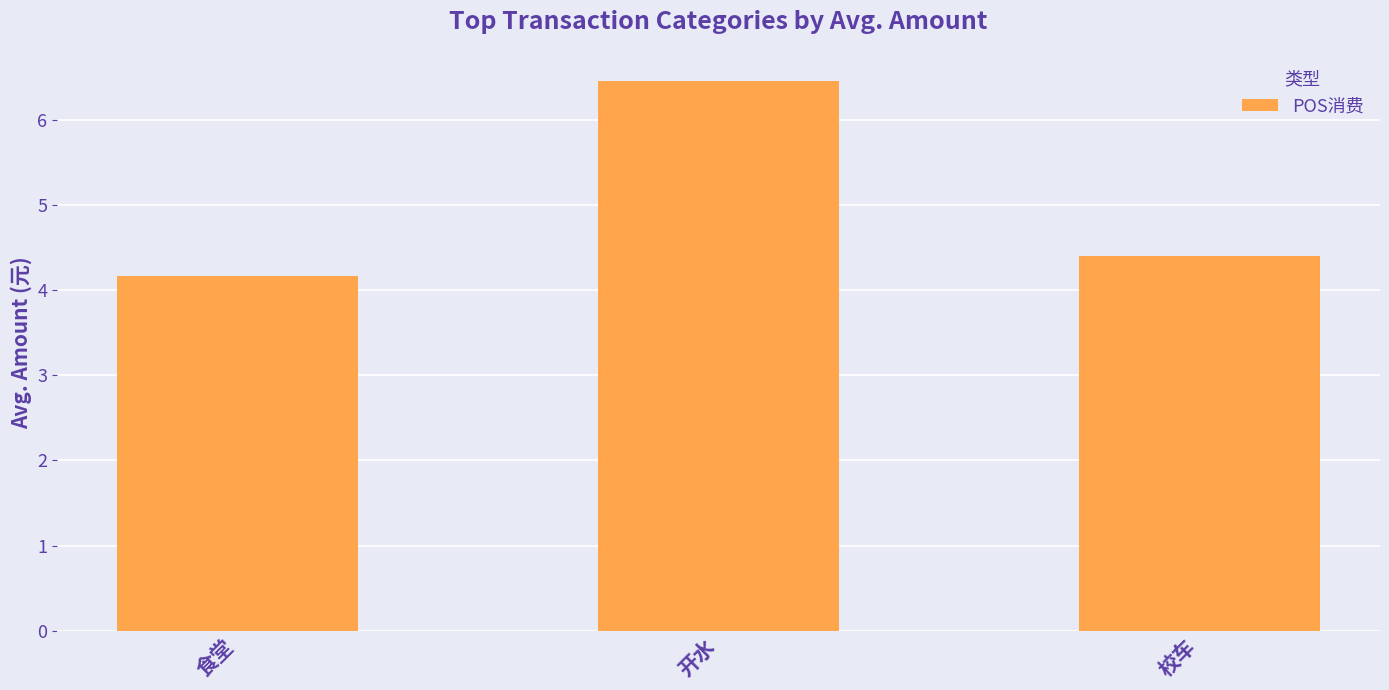

What is the difference between the maximum and minimum values?

2.3